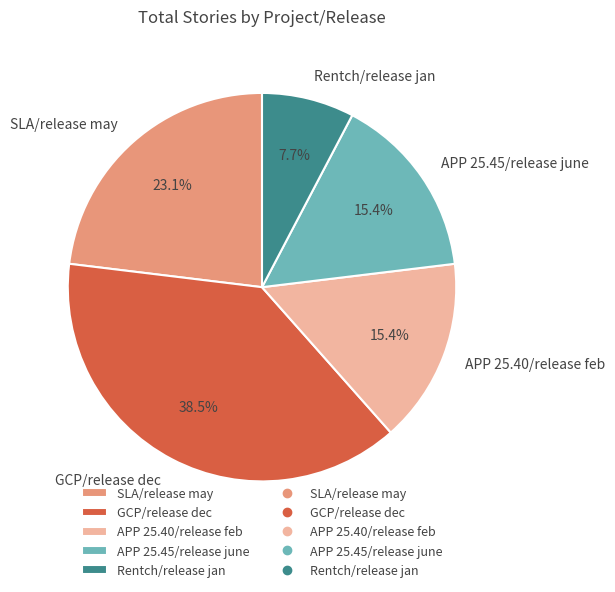

Is the sum of APP 25.40/release feb and APP 25.45/release june greater than half?

No